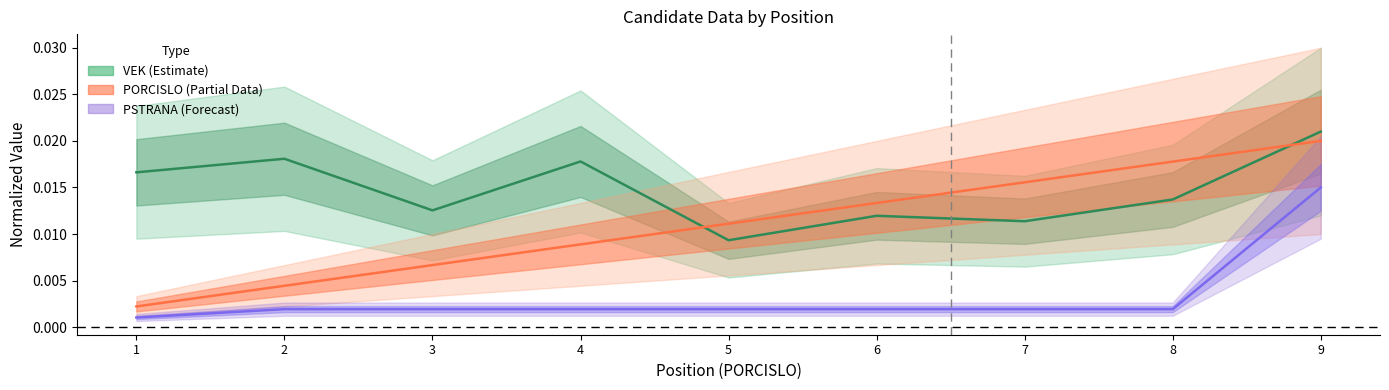

What is the sum of all VEK values?

0.1